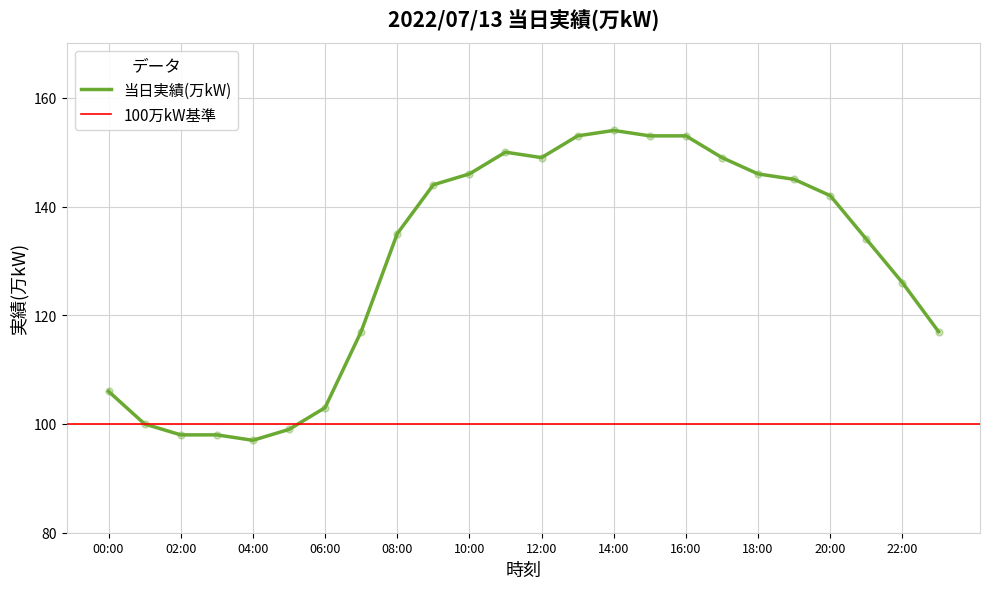

What is the ratio of the value at 21:00 to the value at 01:00?

1.3